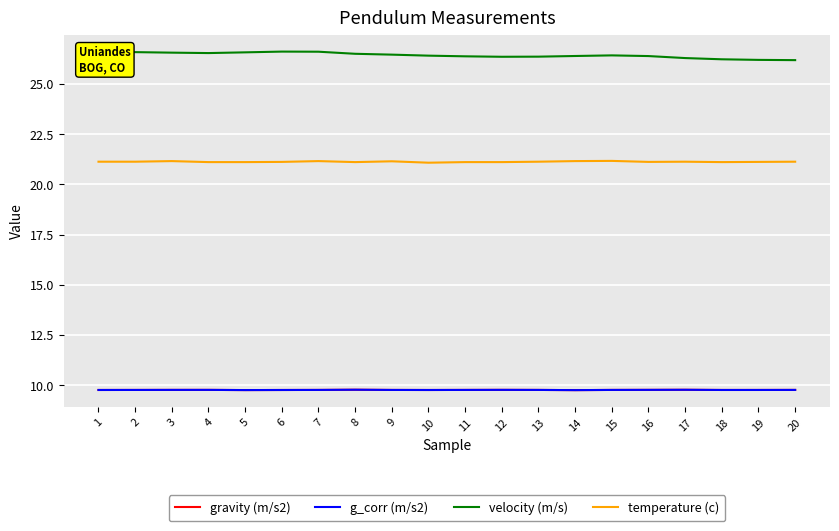

What is the total value across all series at 16?

67.0